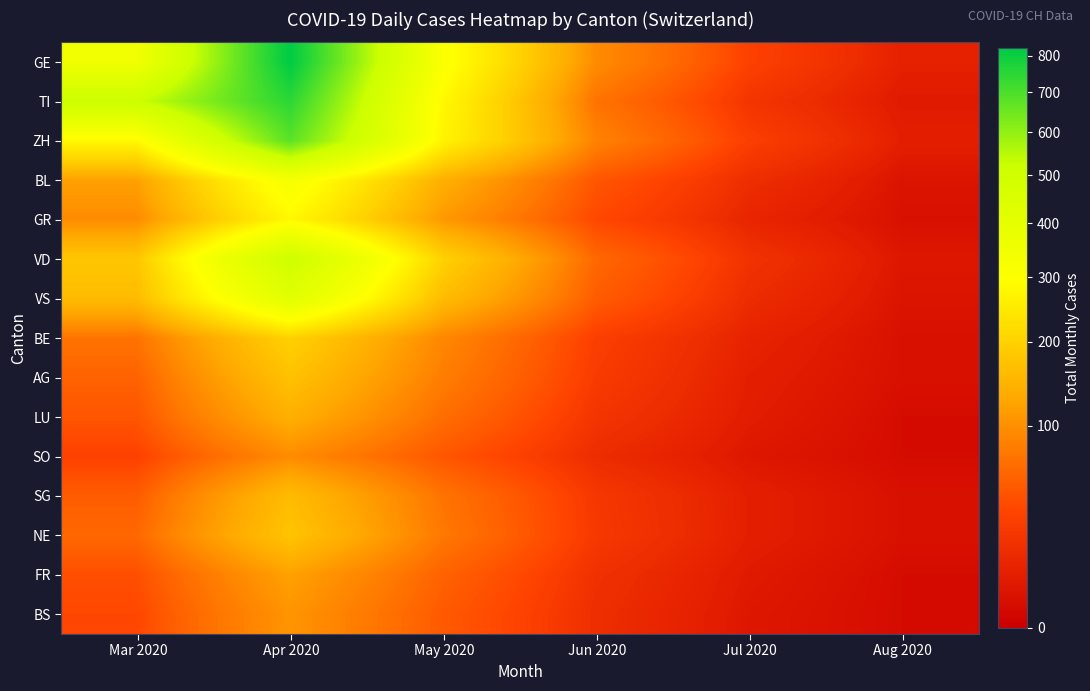

What is the total value across all series at Mar 2020?

2090